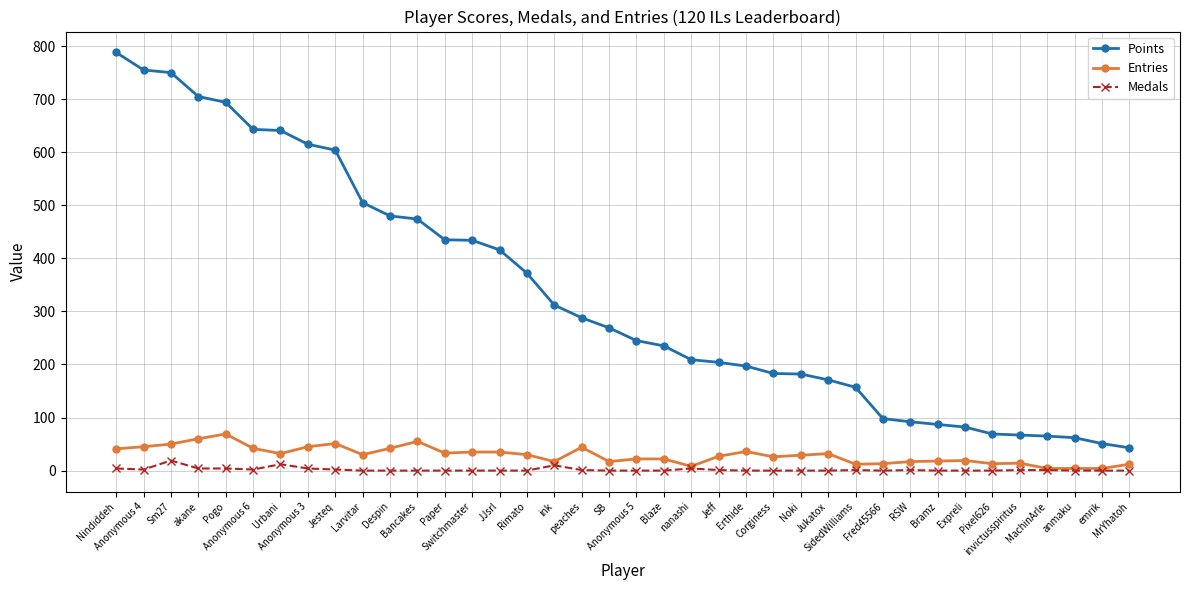

Which series has the largest total across all categories?

Points